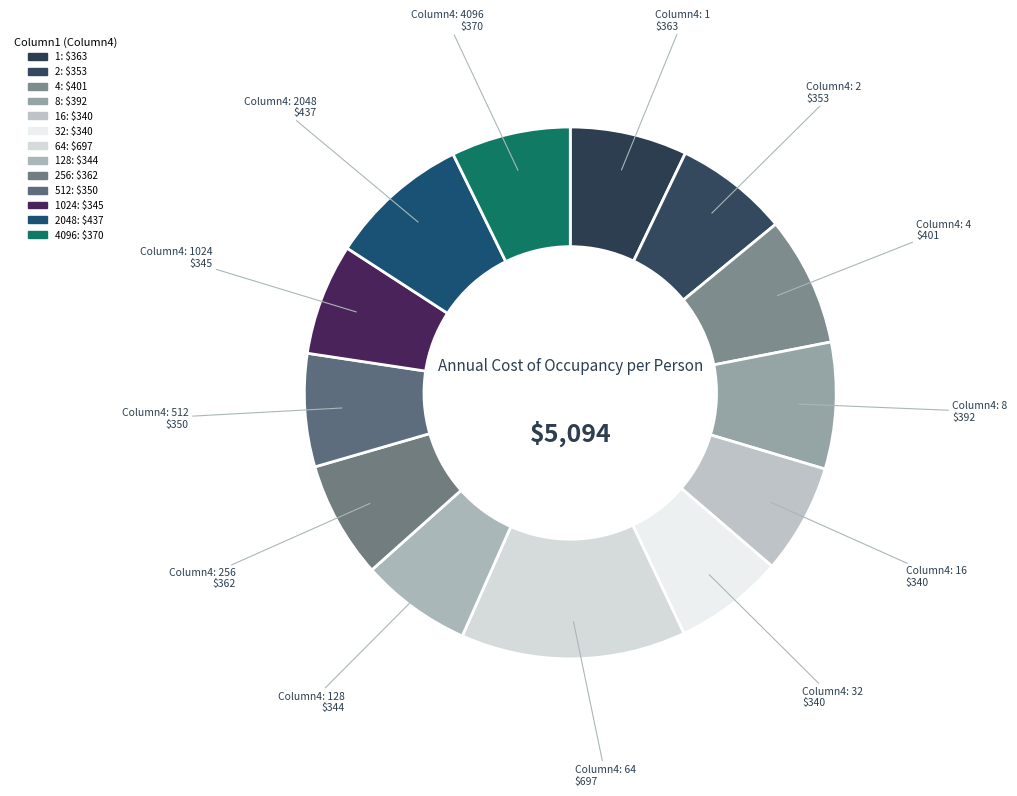

To the nearest percent, what is the difference between the largest and smallest slice percentages?

7%